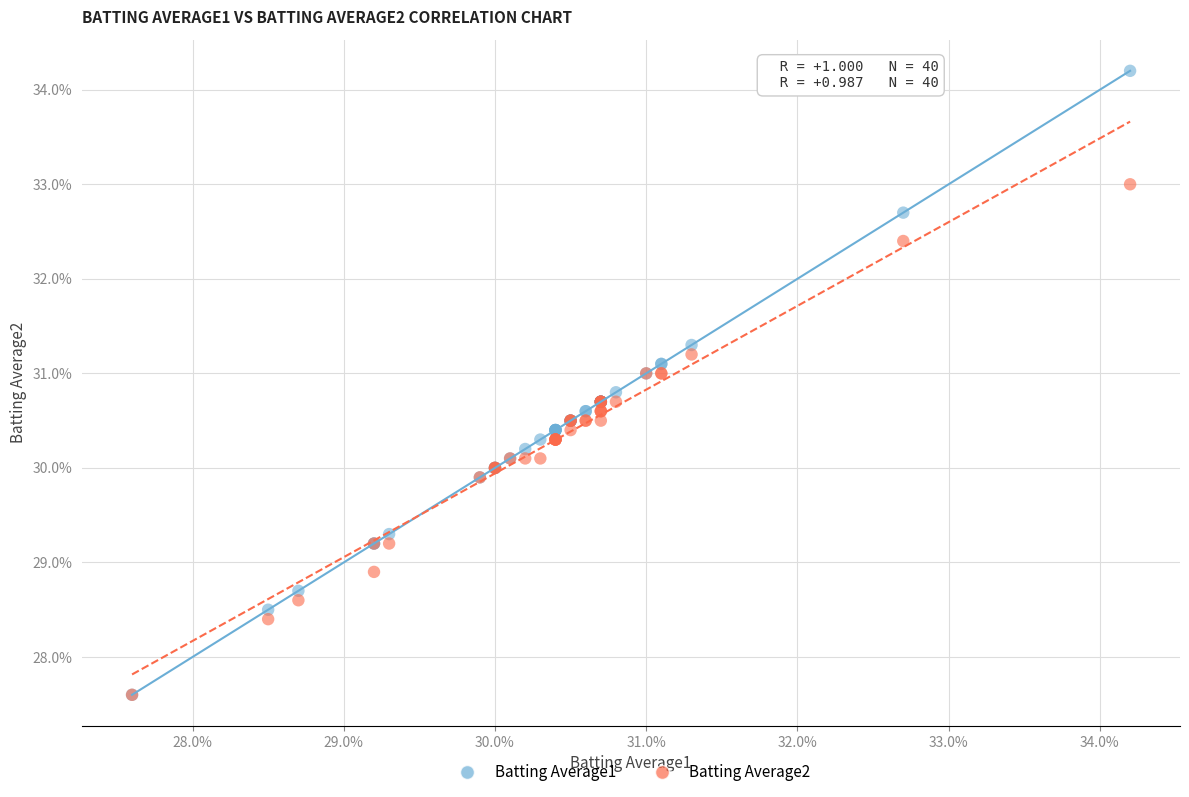

What are all the series names shown in the legend?

Batting Average1, Batting Average2